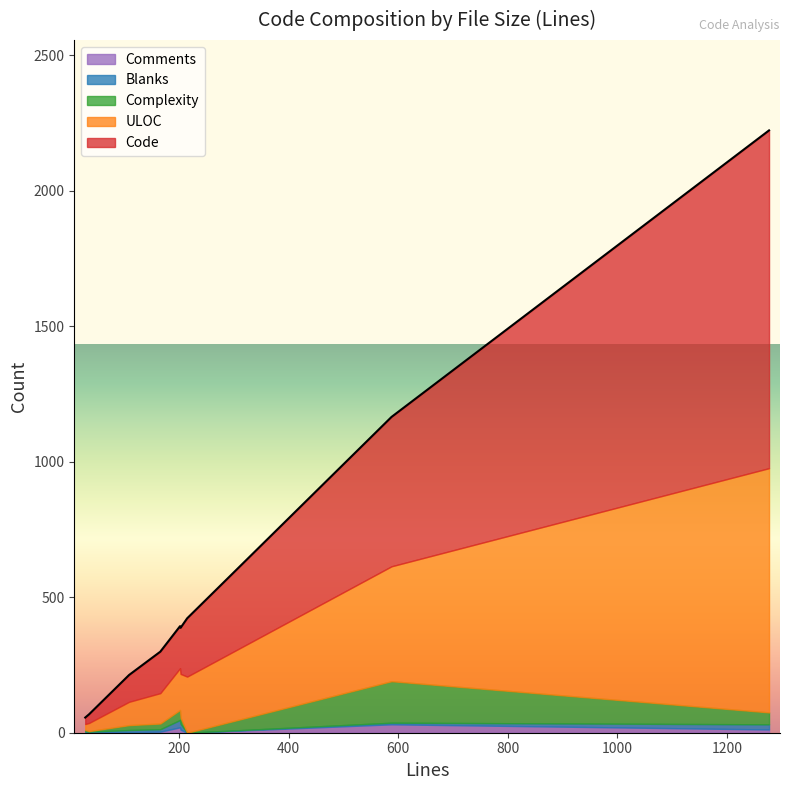

At which category does Comments reach its first local valley?

215